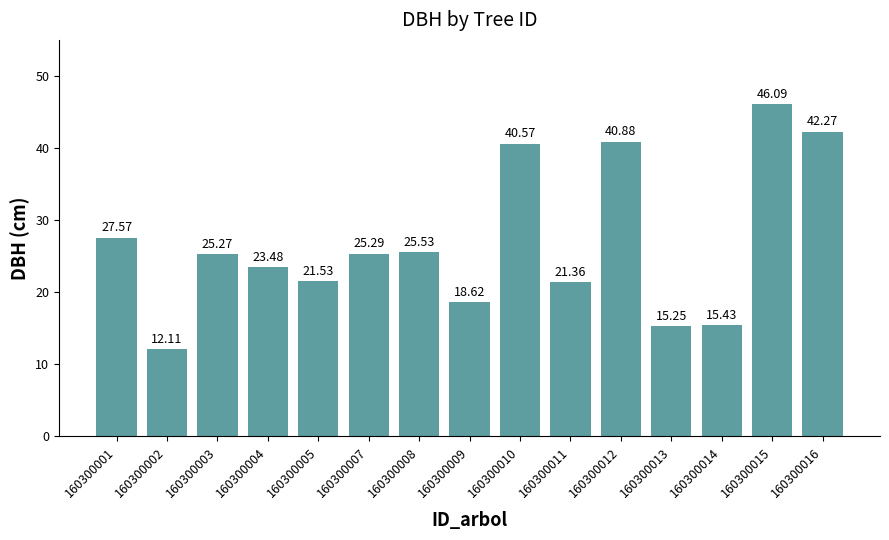

What is the approximate value at 160300008?

25.5